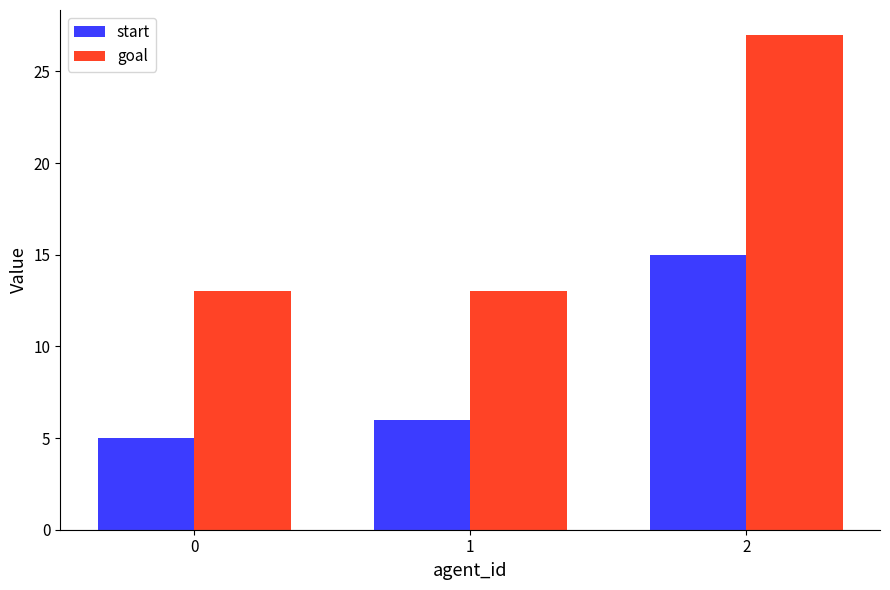

At how many categories does at least one series exceed 22?

1